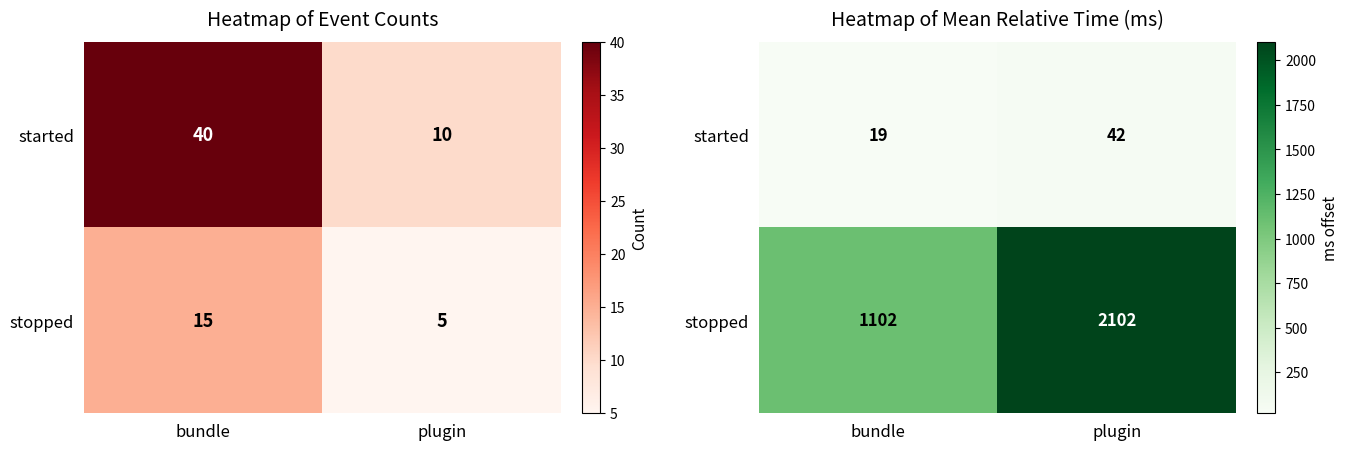

At which label does stopped reach its peak?

plugin